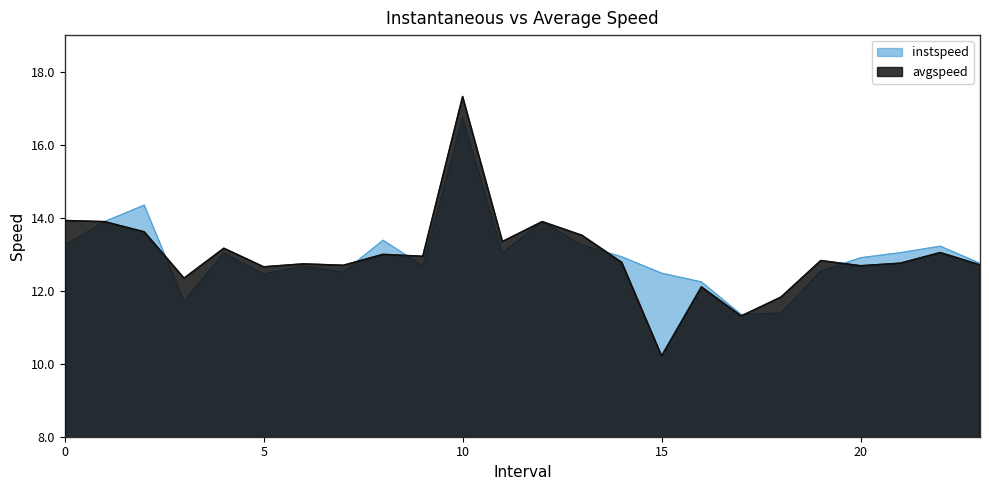

List the series in order of their peak value, highest first.

avgspeed, instspeed